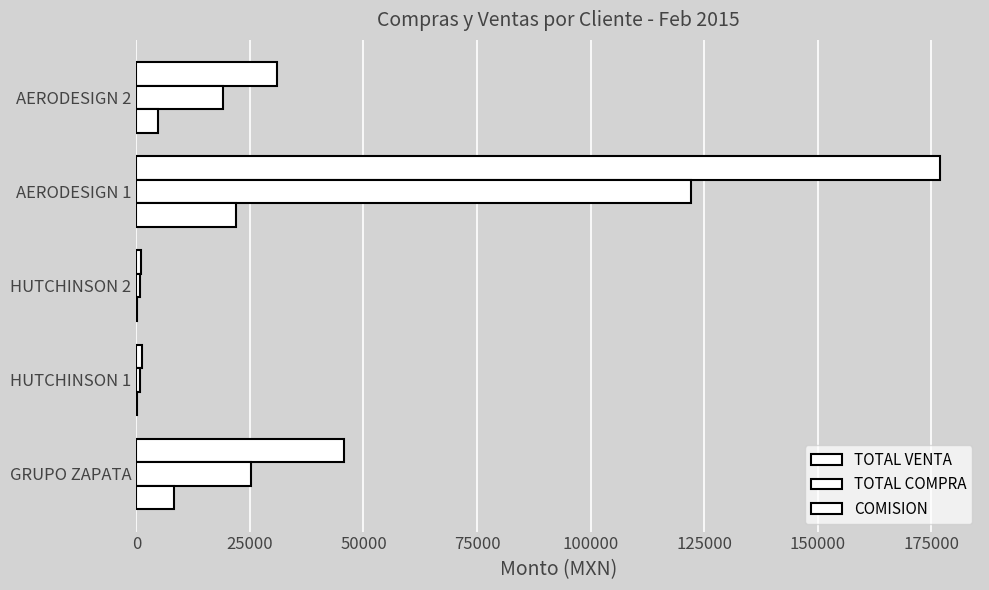

List the series in order of their peak value, highest first.

TOTAL VENTA, TOTAL COMPRA, COMISION